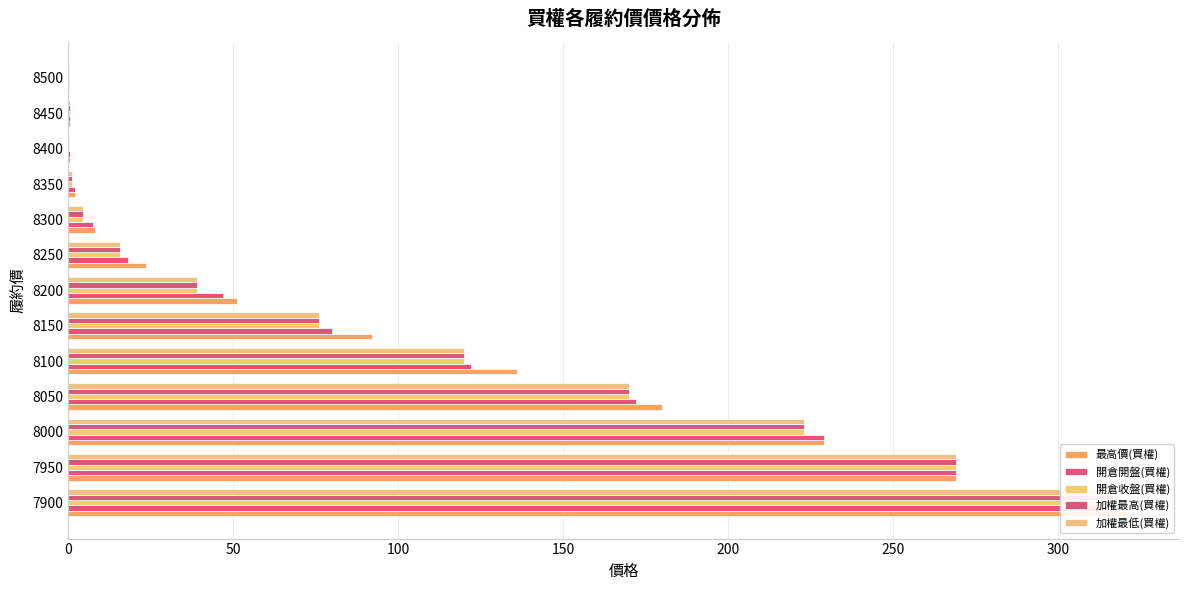

Count the number of categories in the chart.

13